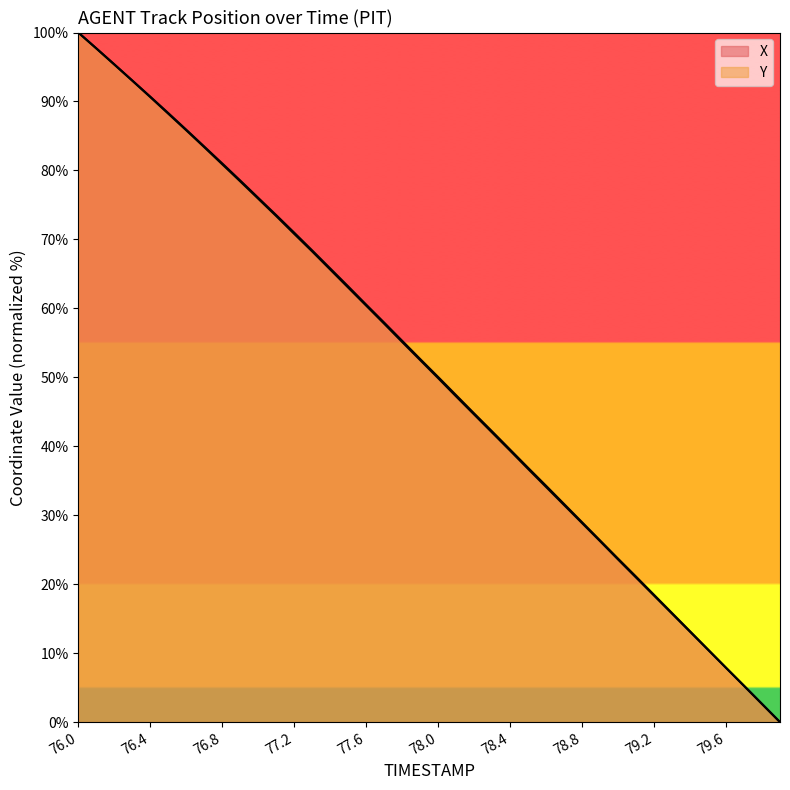

What is the sum of all Y values?

2034.5